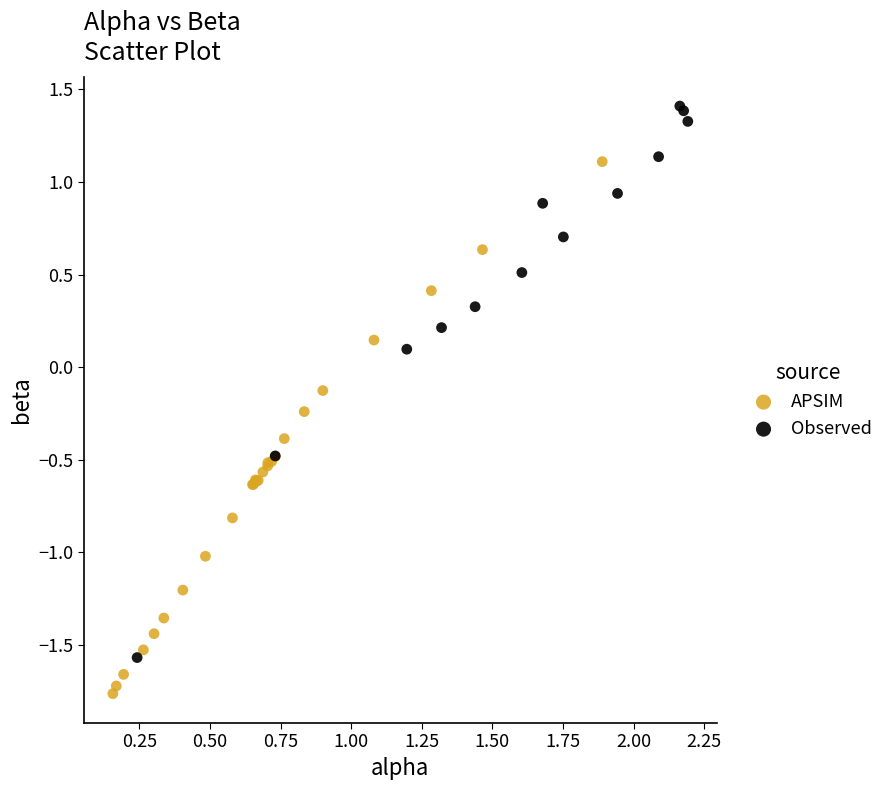

Which series reaches the minimum Y coordinate?

APSIM